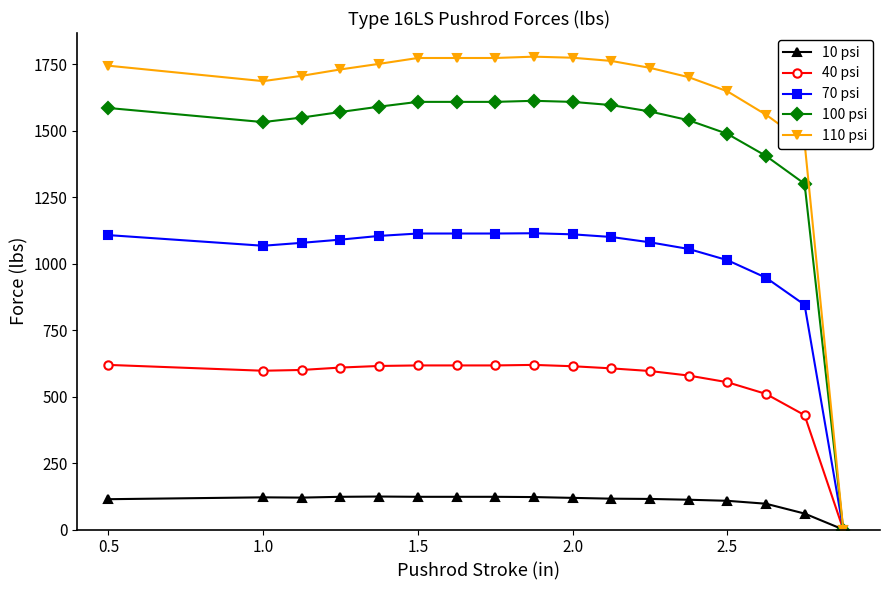

List the series in order of their peak value, highest first.

110 psi, 100 psi, 70 psi, 40 psi, 10 psi